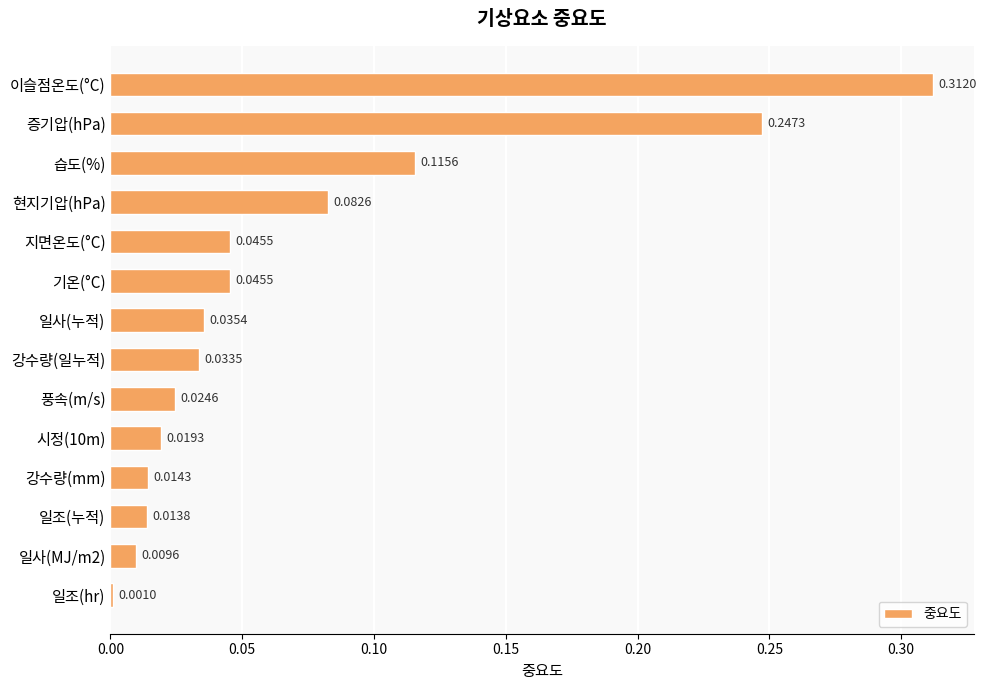

Which category has the lowest value across all series?

일조(hr)